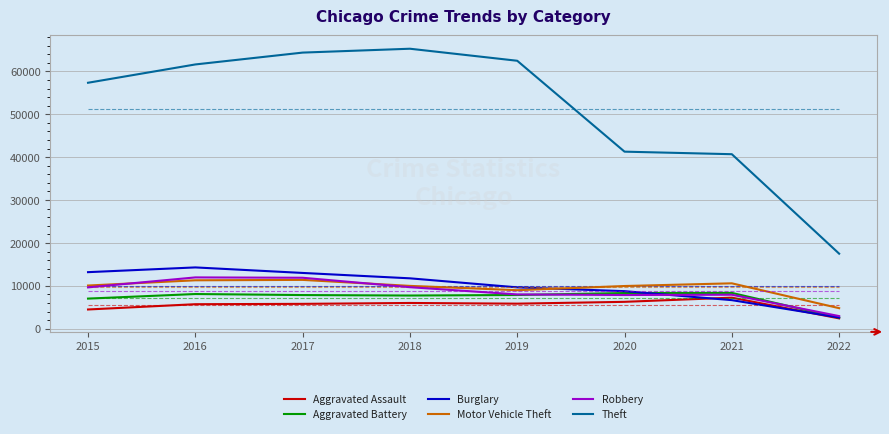

At 2016, list the series in order from largest to smallest.

Theft, Burglary, Robbery, Motor Vehicle Theft, Aggravated Battery, Aggravated Assault